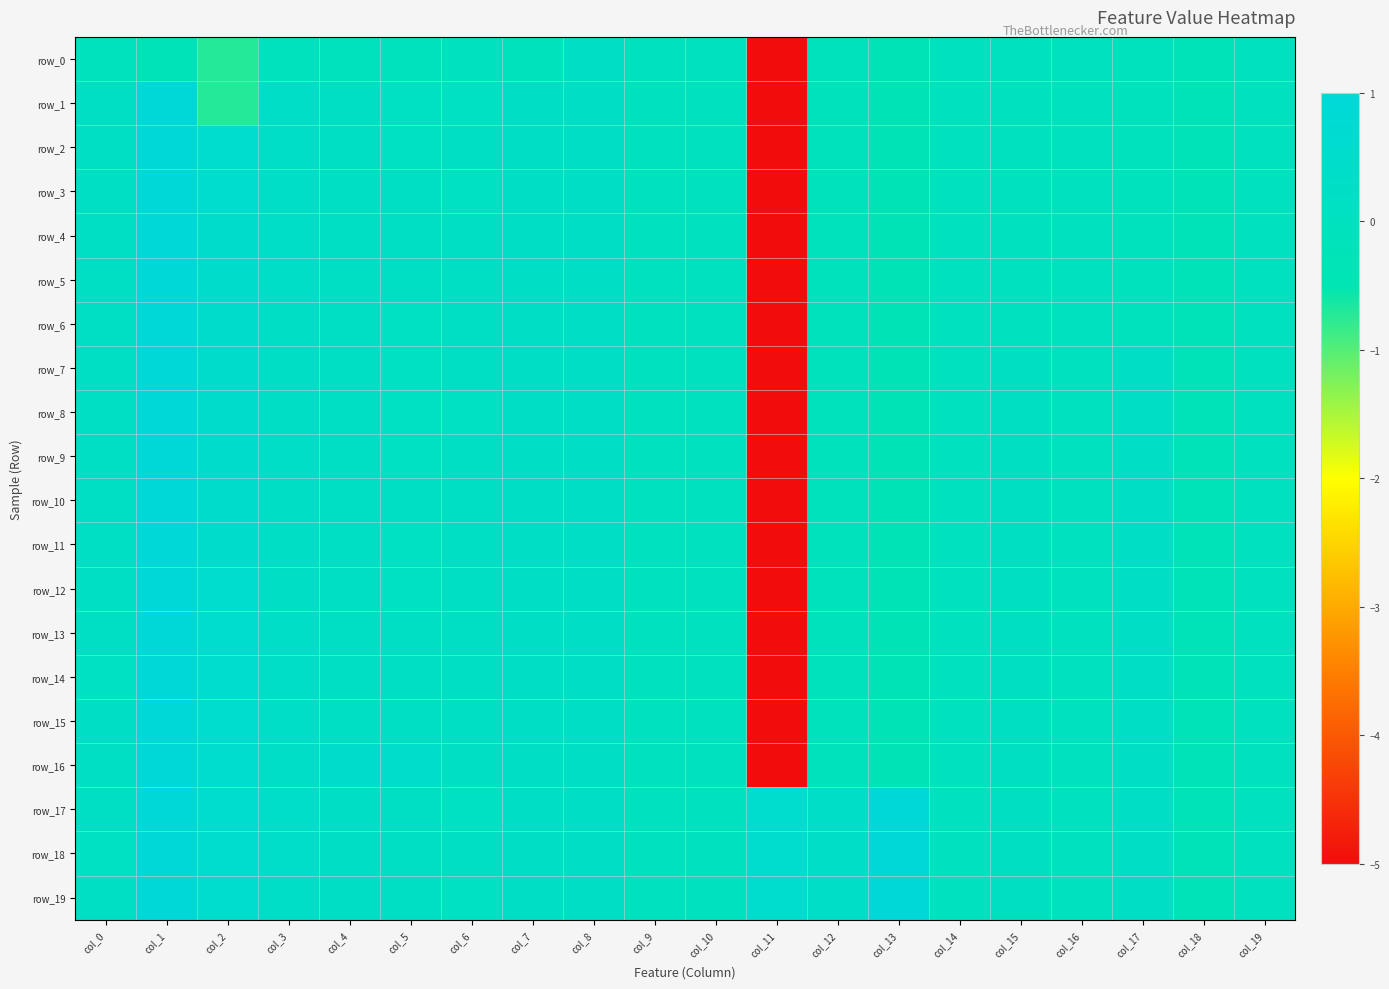

Where is row_13 nearest to the value -2?

col_13